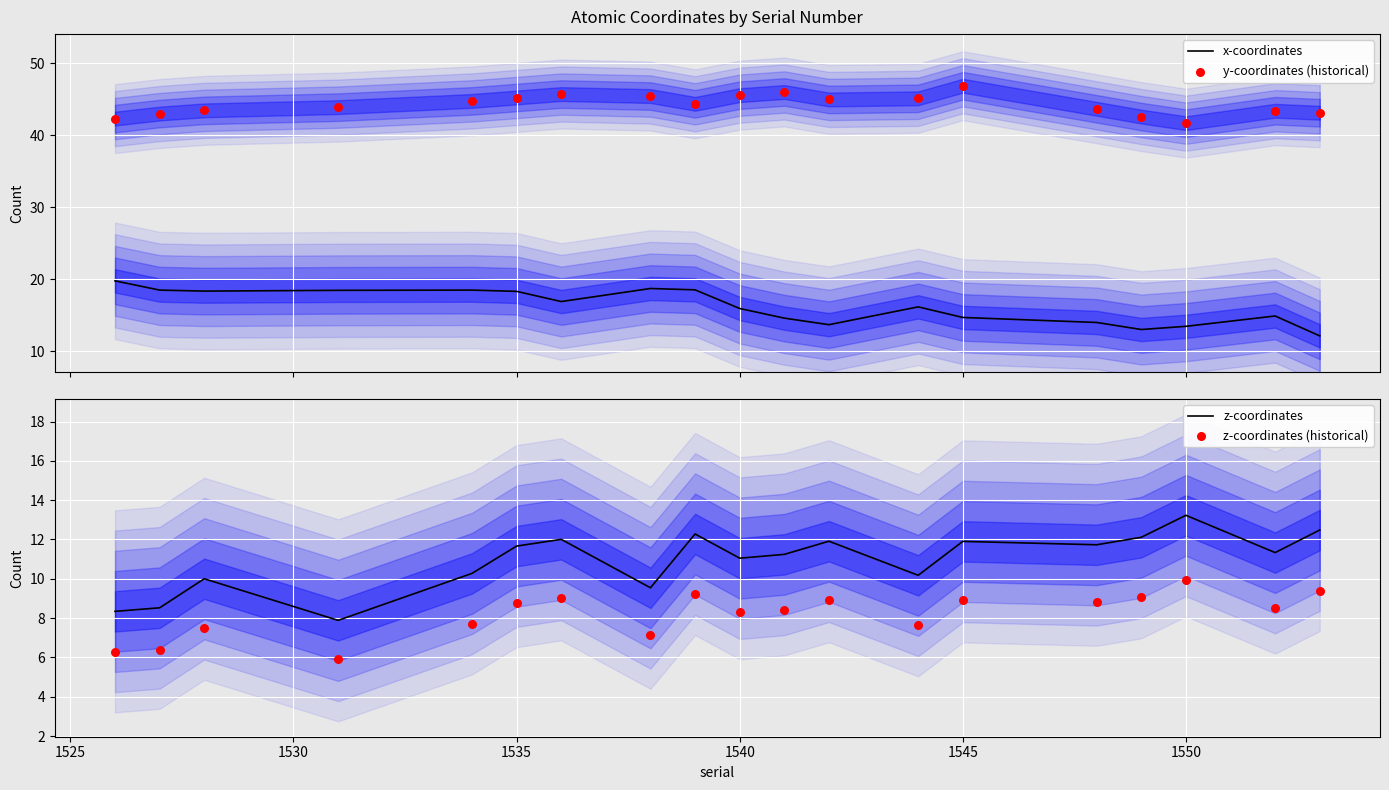

Which series has the largest total across all categories?

y-coordinates (historical)